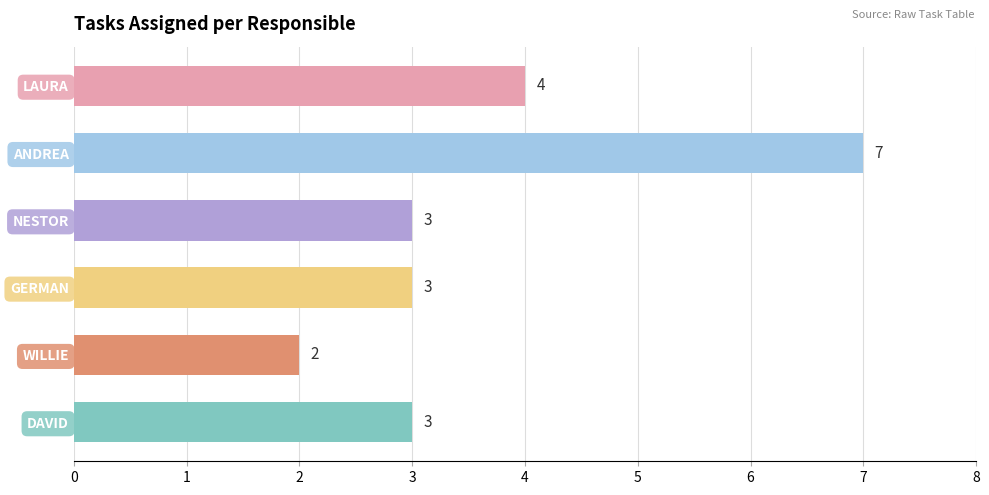

Count the values in the range 3 to 4.

4